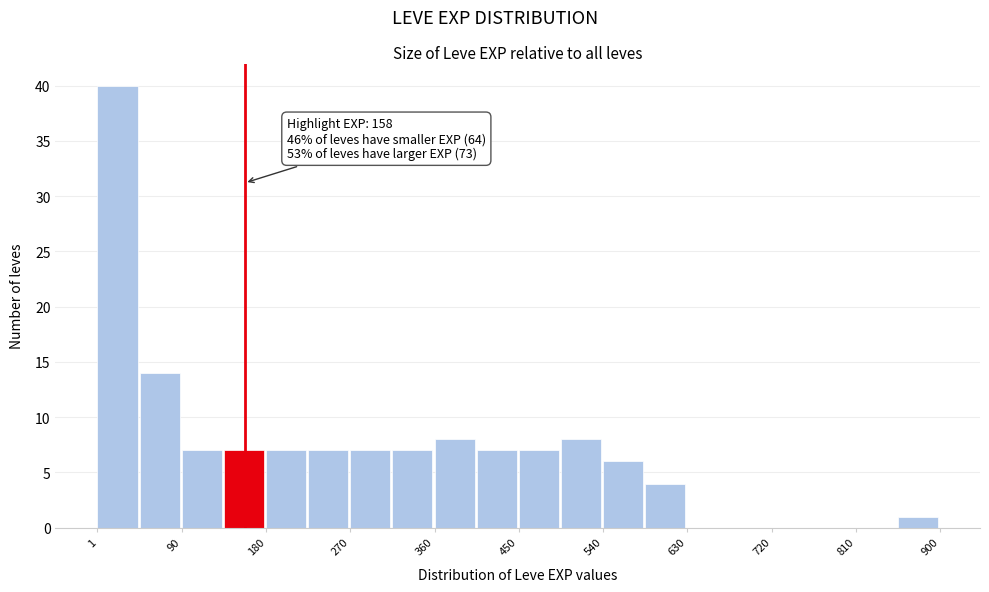

Over which range of the x-axis is the bar tallest?

0 to 50